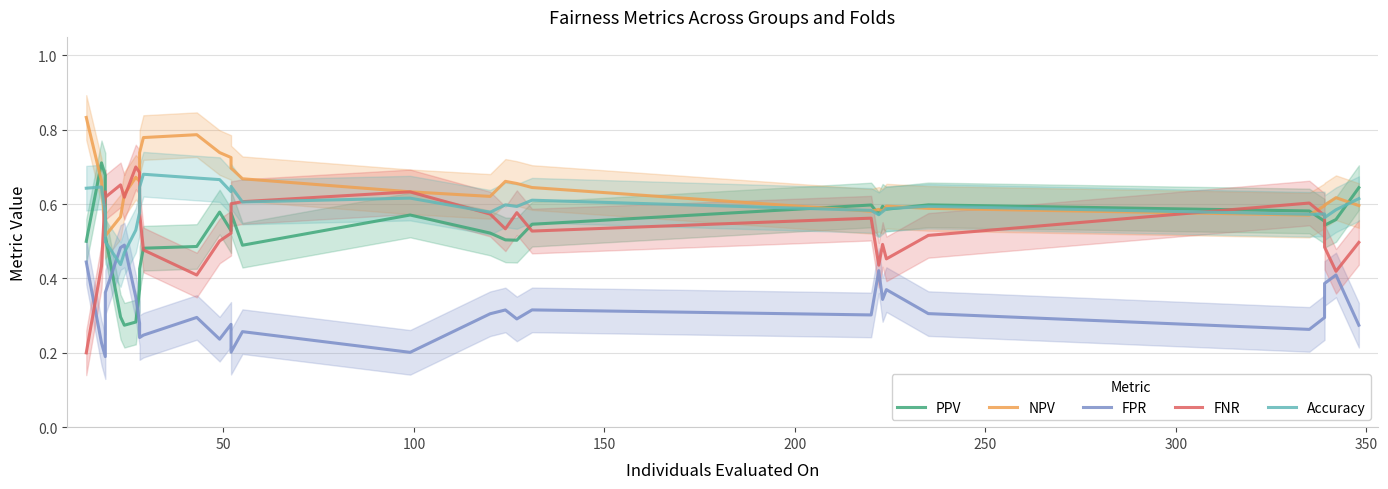

What is the average value of the PPV series?

0.5